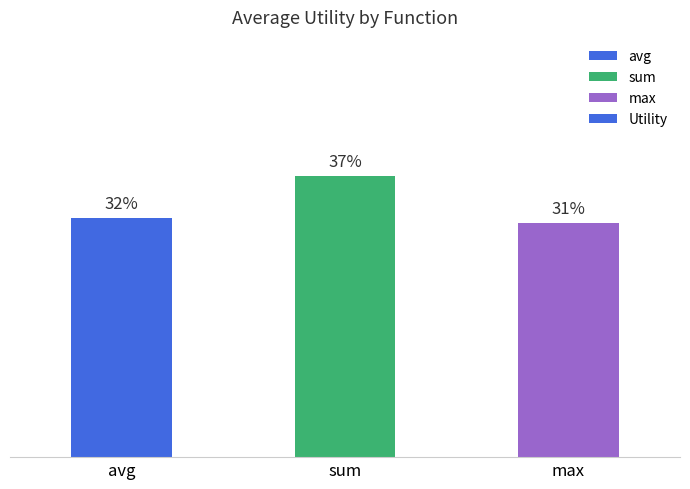

Reading left to right, extract all data points from this chart.

avg=0.9	sum=1.0	max=0.8